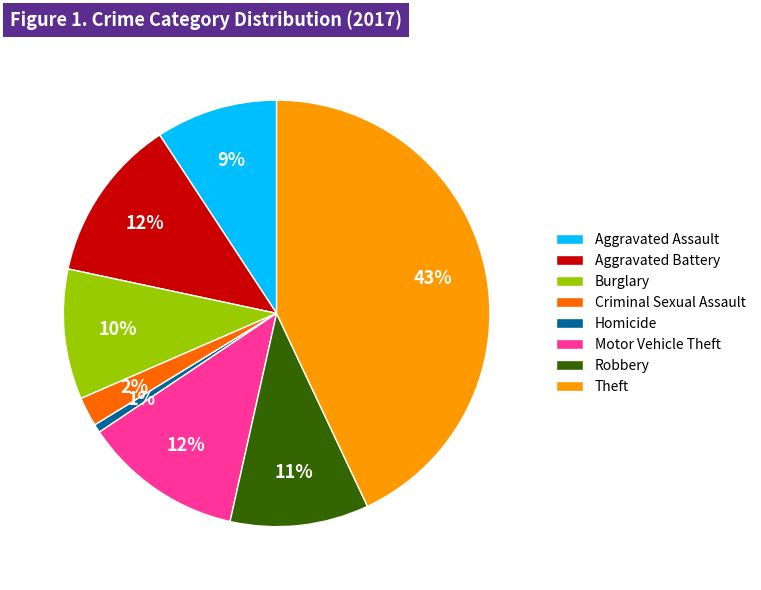

Does Theft account for over 50% of the chart?

No